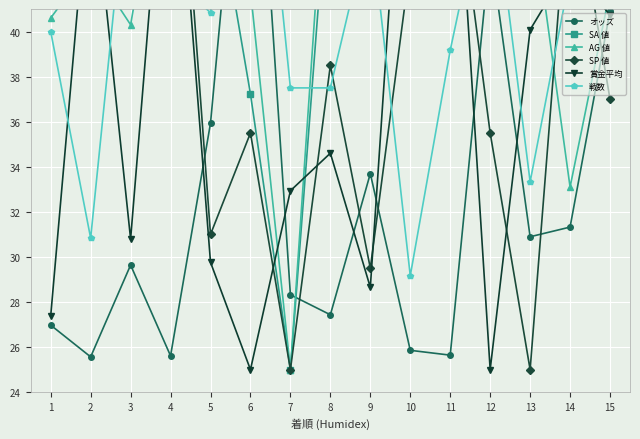

The value of 戦数 at 4 is 27.8. True or false?

False